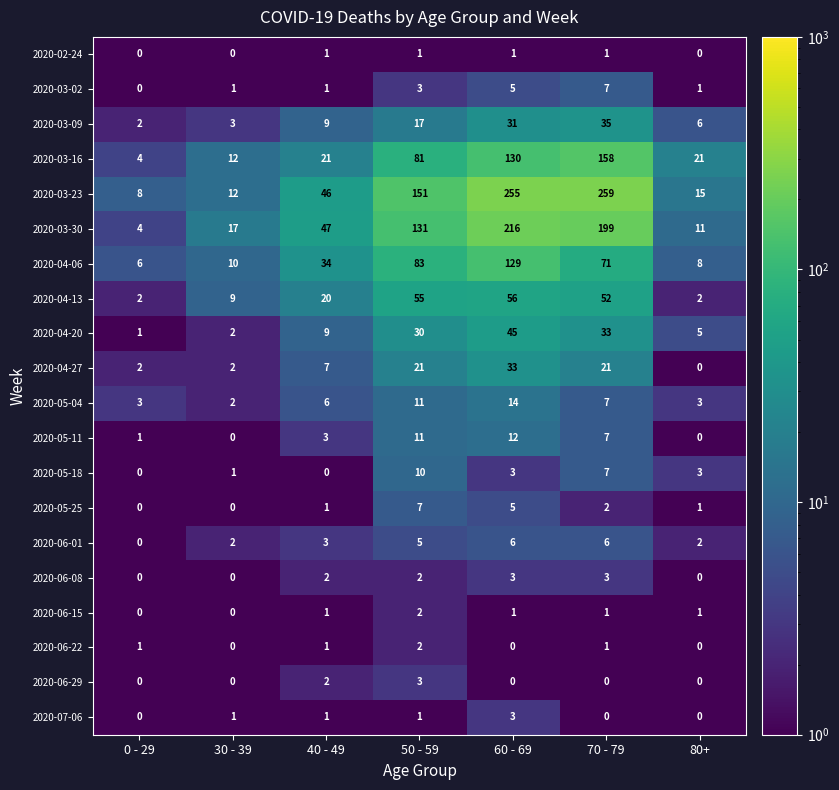

What is the highest value of the 2020-05-25 series?

7